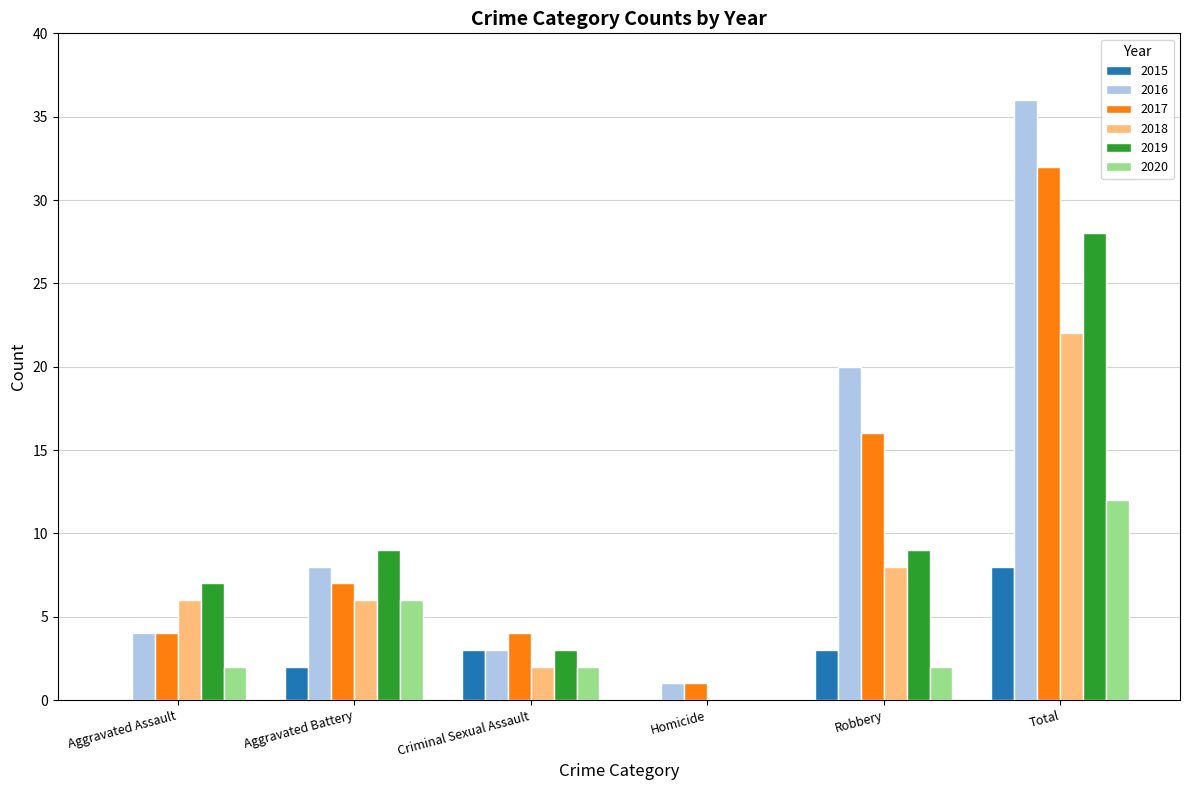

What is the sum of the 2015 values at Criminal Sexual Assault and Total?

11